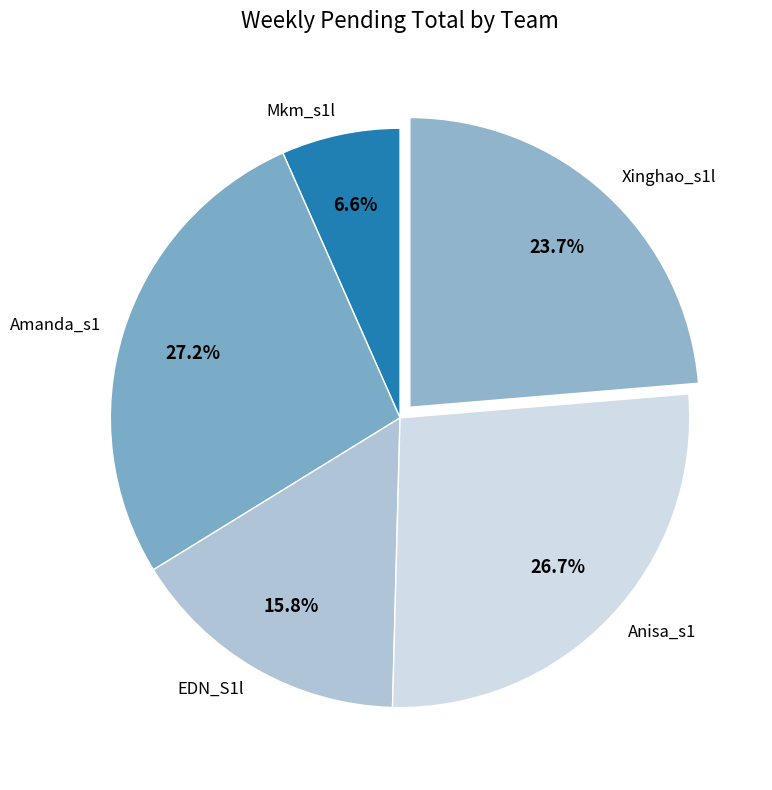

What is the ratio of the value at EDN_S1l to the value at Amanda_s1?

0.6